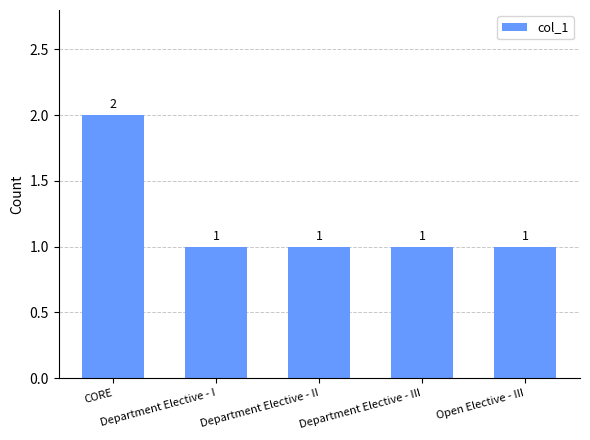

Which has a higher value, CORE or Department Elective - I?

CORE